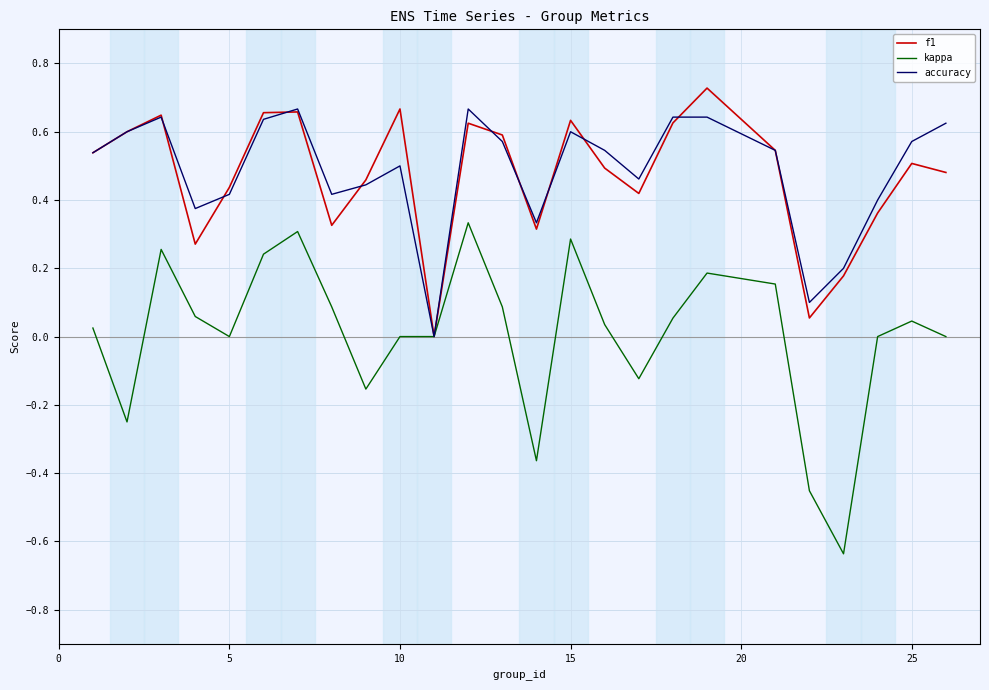

Which series has the largest range (max minus min)?

kappa